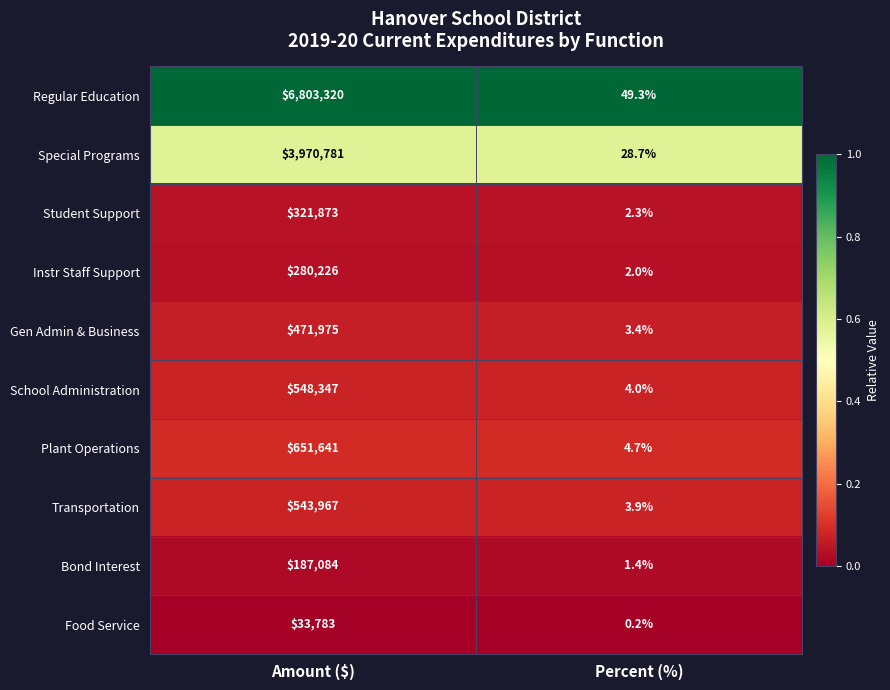

Which series has the largest total across all categories?

Regular Education